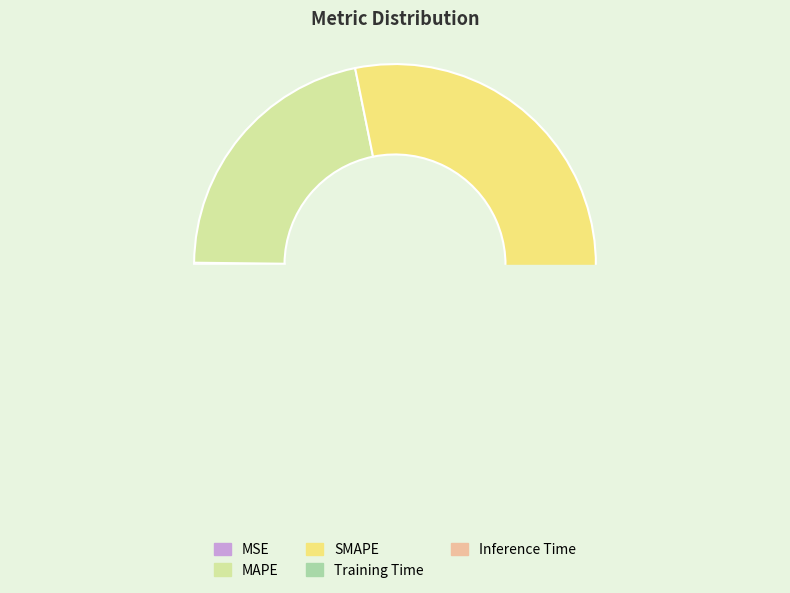

Count the number of slices in the pie.

5